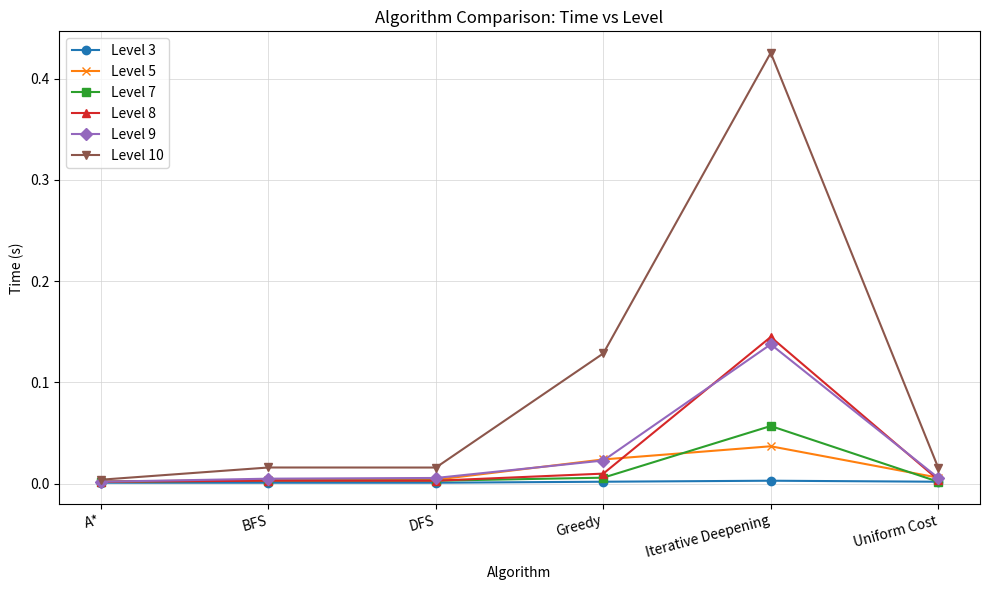

What are all the series names shown in the legend?

Level 3, Level 5, Level 7, Level 8, Level 9, Level 10